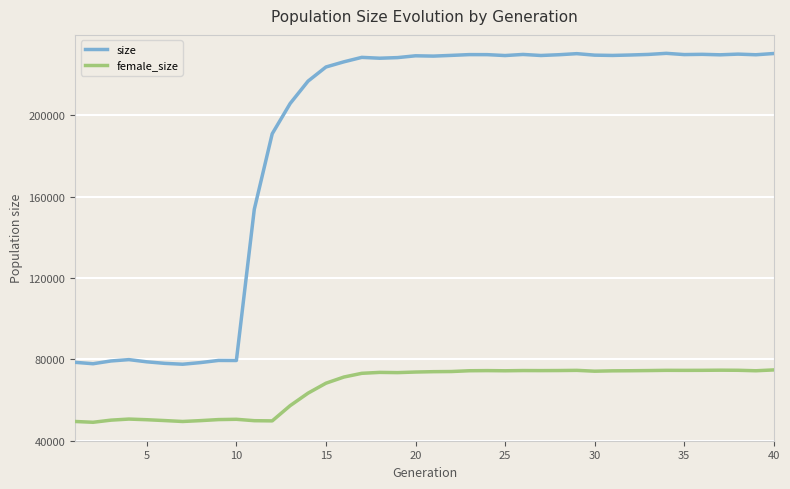

Which series has the largest range (max minus min)?

size